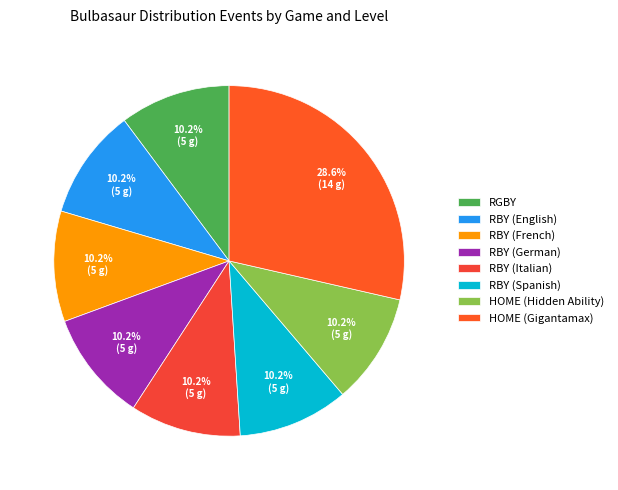

Count the number of slices in the pie.

8